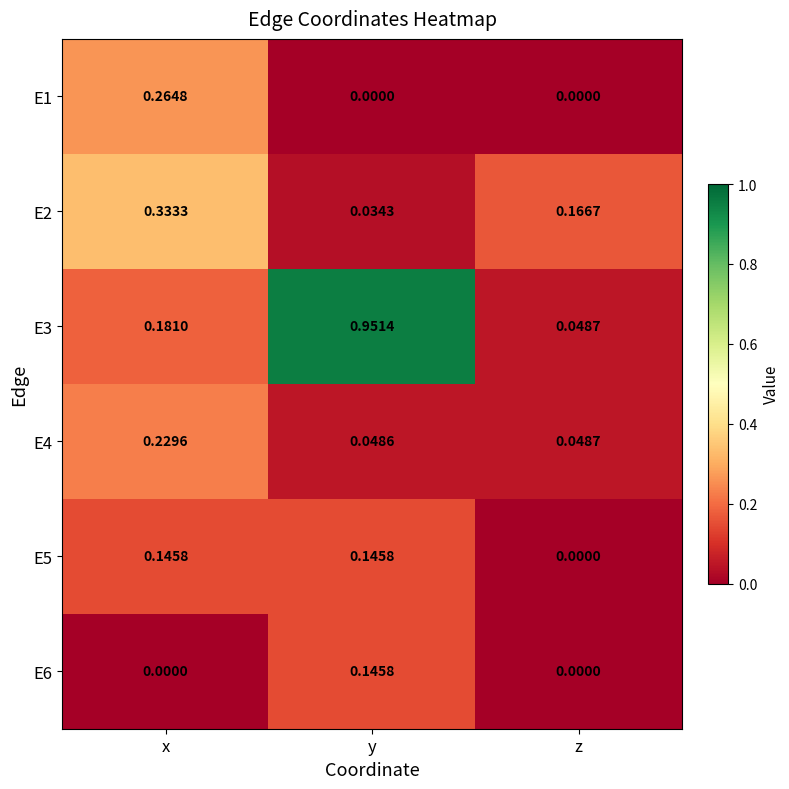

How many categories are shown in the chart?

3